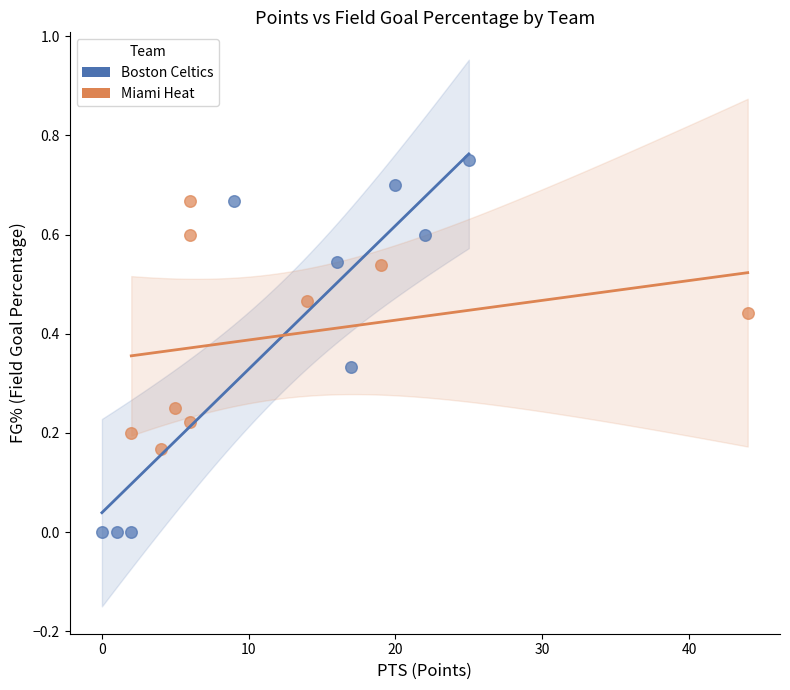

Which series contains the highest Y value?

Boston Celtics